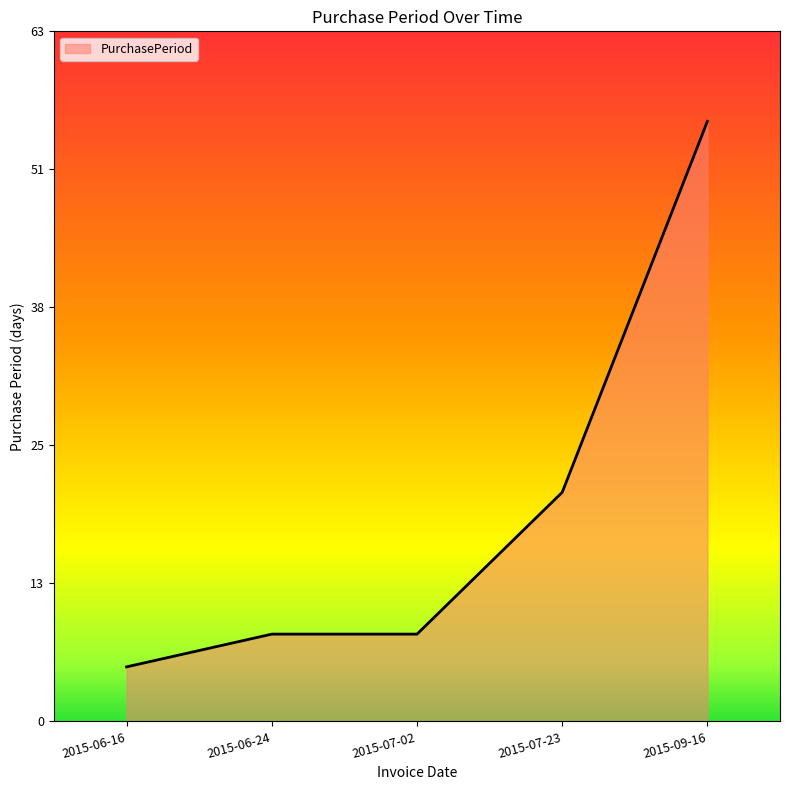

Reading left to right, extract all data points from this chart.

2015-06-16=5	2015-06-24=8	2015-07-02=8	2015-07-23=21	2015-09-16=55